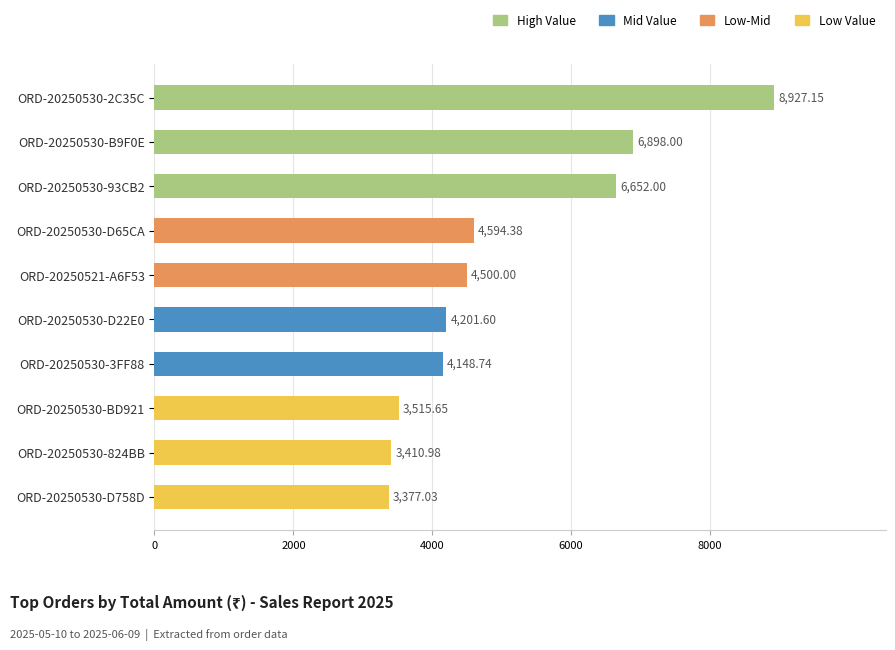

What is the change in value from ORD-20250530-B9F0E to ORD-20250530-824BB?

-3487.0